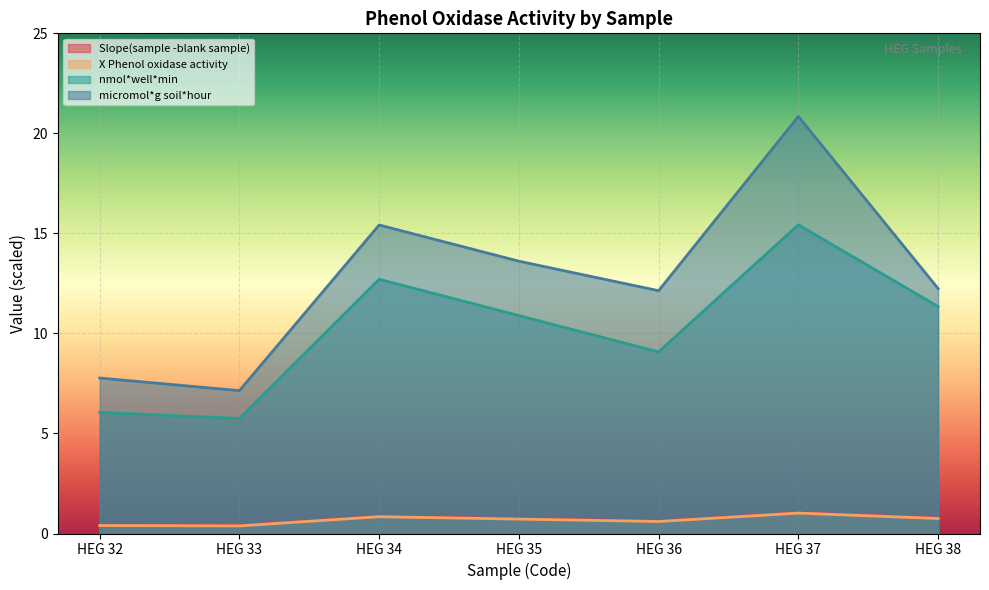

What is the approximate value of nmol*well*min at HEG 33?

5.7